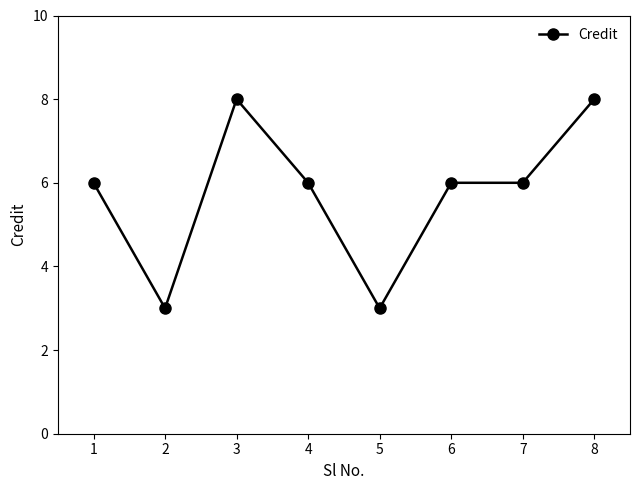

What is the greatest value displayed?

8